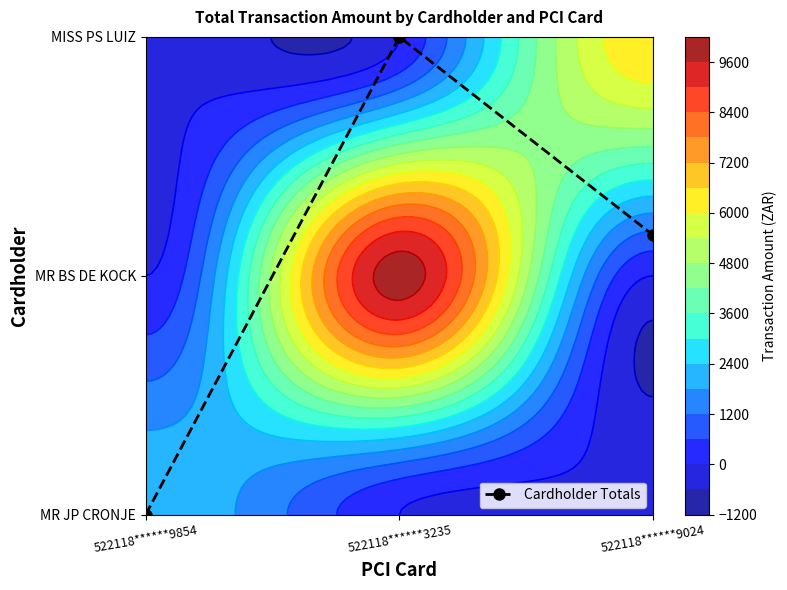

What is the sum of the values at 522118******9024 and 522118******3235?

3.2